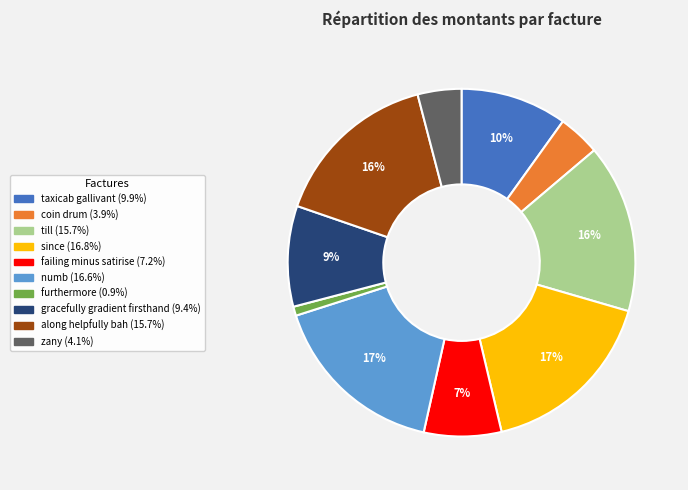

Do along helpfully bah and furthermore together represent more than half of the pie?

No